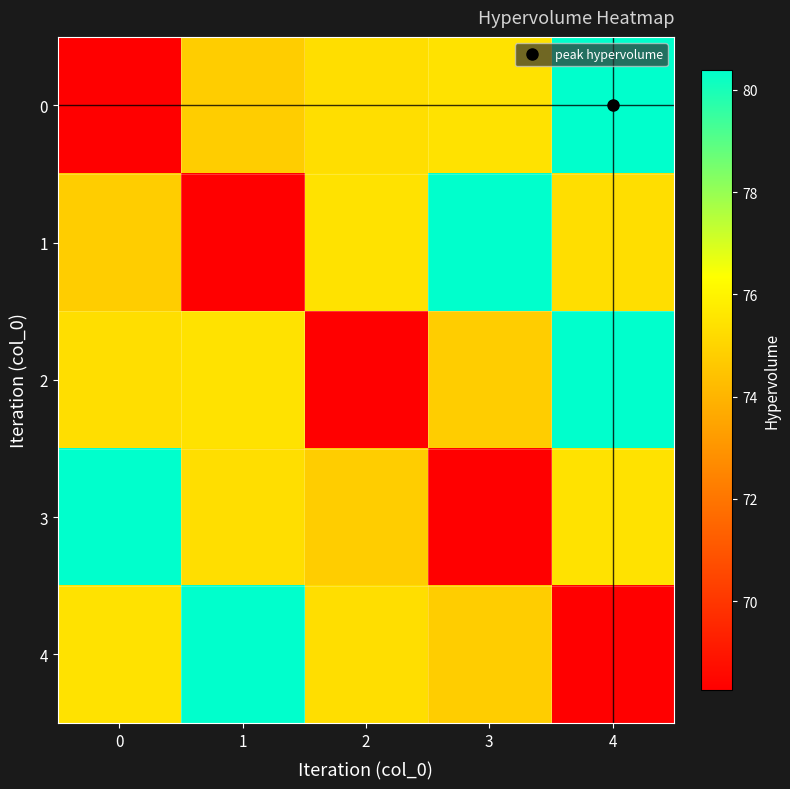

Reading left to right, extract all data points from this chart.

0: 0=68.3	1=74.8	2=75.3	3=75.4	4=80.4
1: 0=74.8	1=68.3	2=75.4	3=80.4	4=75.3
2: 0=75.3	1=75.4	2=68.3	3=74.8	4=80.4
3: 0=80.4	1=75.3	2=74.8	3=68.3	4=75.4
4: 0=75.4	1=80.4	2=75.3	3=74.8	4=68.3